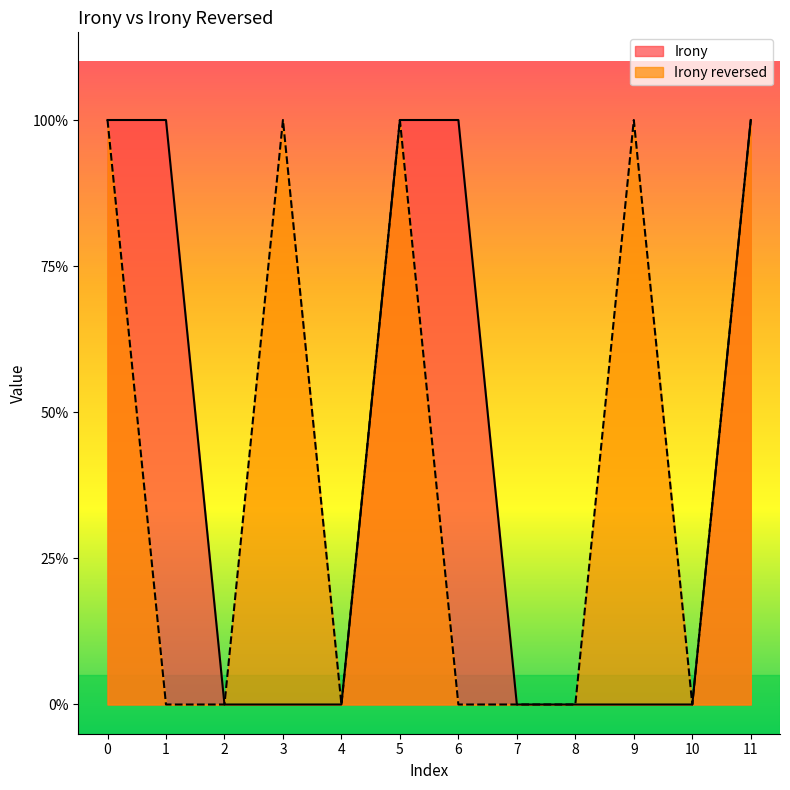

What is the difference between the maximum and second lowest values in the Irony reversed series?

1